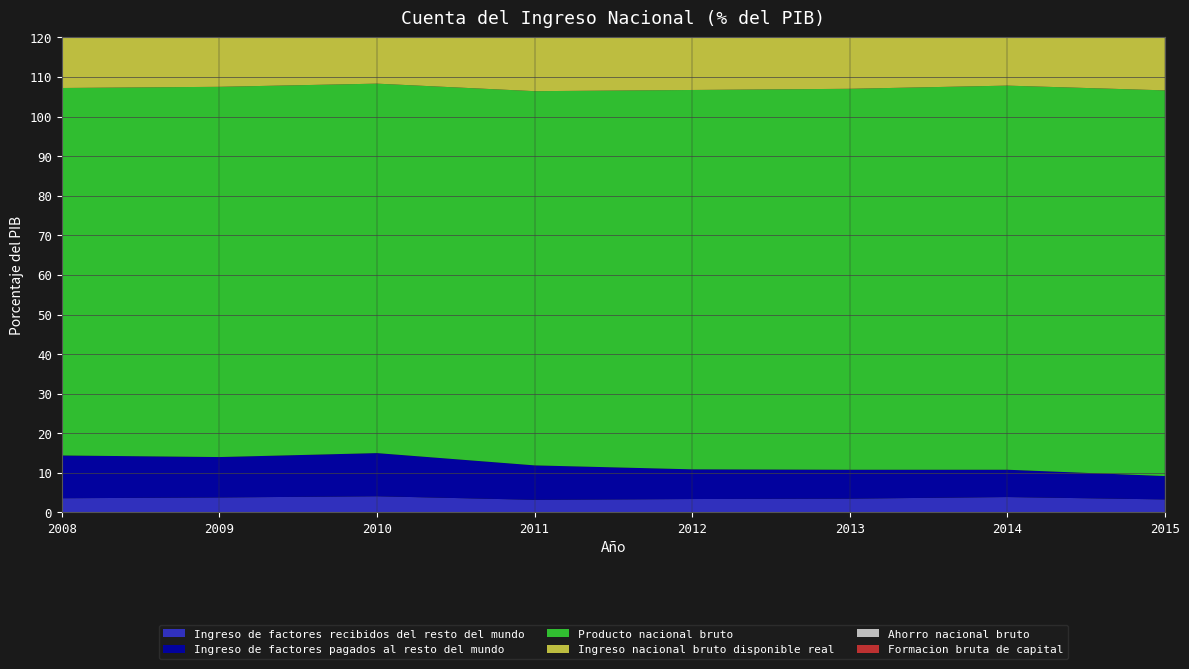

Reading right to left, what are all the values shown in this chart?

Ingreso de factores recibidos del resto del mundo: 2015=3.3	2014=3.9	2013=3.5	2012=3.4	2011=3.2	2010=4.1	2009=3.8	2008=3.6
Ingreso de factores pagados al resto del mundo: 2015=5.9	2014=6.9	2013=7.3	2012=7.5	2011=8.7	2010=10.9	2009=10.2	2008=10.8
Producto nacional bruto: 2015=97.4	2014=97.0	2013=96.2	2012=95.8	2011=94.5	2010=93.3	2009=93.5	2008=92.8
Ingreso nacional bruto disponible real: 2015=98.2	2014=97.8	2013=97.0	2012=96.7	2011=95.6	2010=95.4	2009=94.5	2008=94.4
Ahorro nacional bruto: 2015=20.3	2014=20.9	2013=20.7	2012=22.0	2011=22.5	2010=24.0	2009=22.3	2008=22.4
Formacion bruta de capital: 2015=22.4	2014=22.2	2013=24.4	2012=25.5	2011=23.7	2010=22.3	2009=20.3	2008=26.0